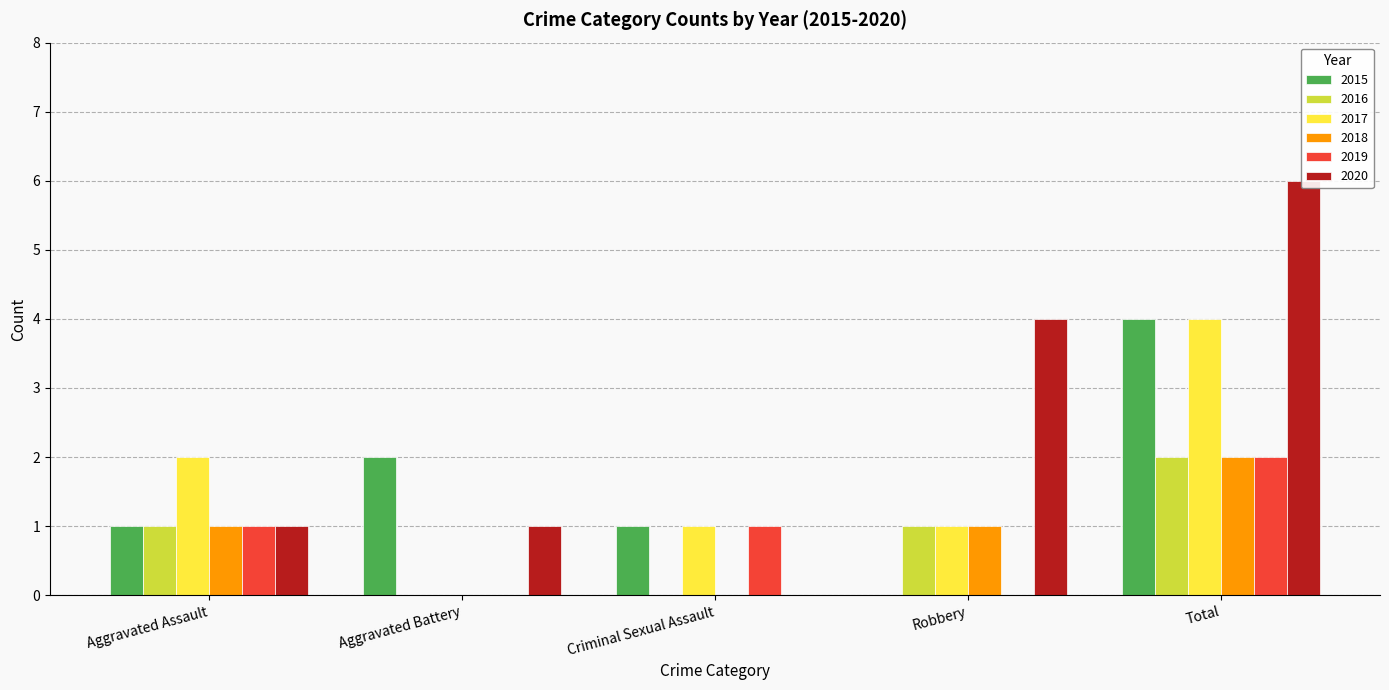

The 2019 series shows 0 at Aggravated Battery. True or false?

True